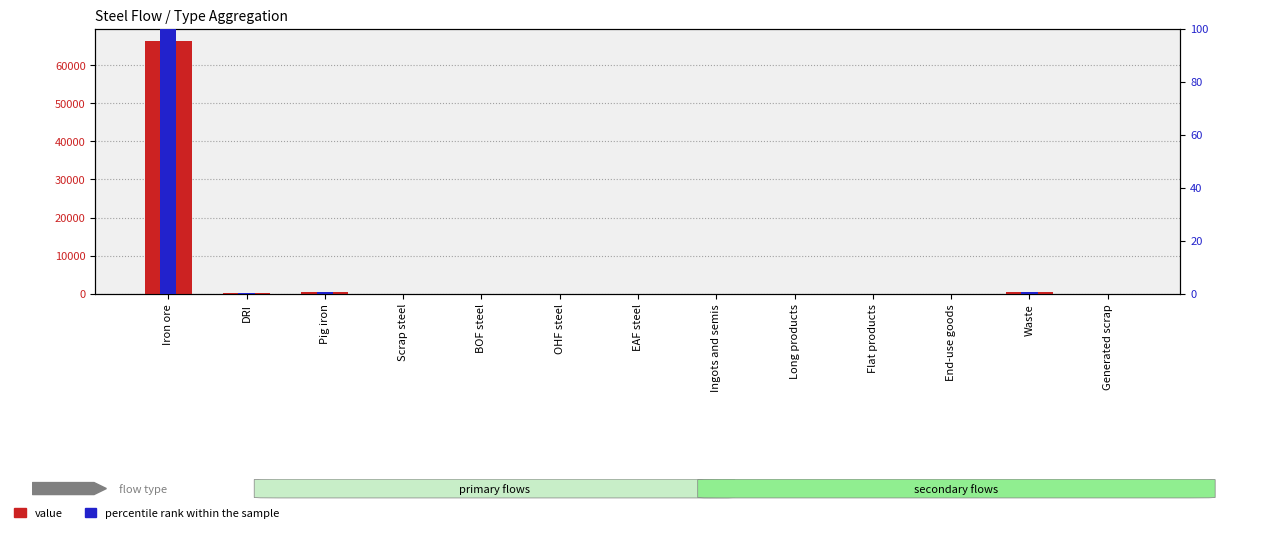

Reading left to right, what are all the values shown in this chart?

value: 66379.0	114.6	303.6	0.0	0.0	0.0	0.0	0.0	0.0	0.0	0.0	418.2	0.0
percentile rank within the sample: 100.0	0.2	0.5	0.0	0.0	0.0	0.0	0.0	0.0	0.0	0.0	0.6	0.0